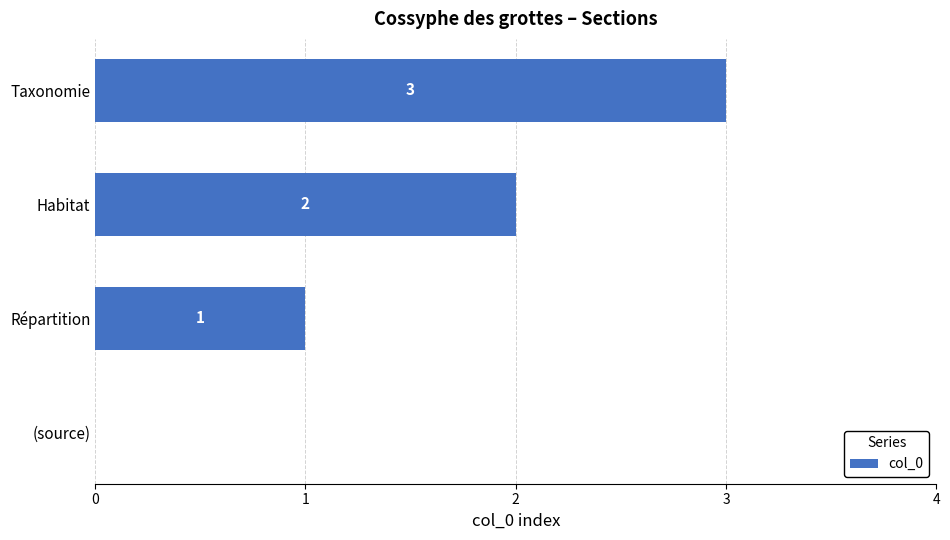

Which category has the highest value across all series?

Taxonomie